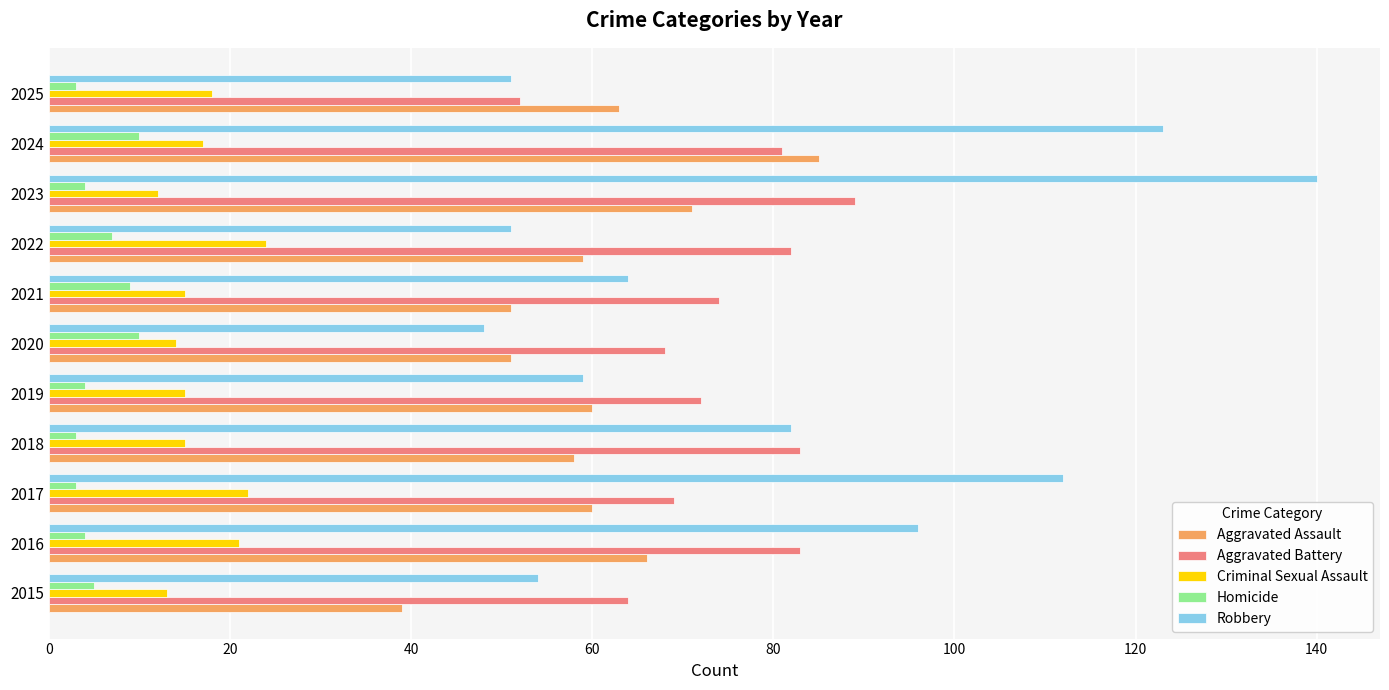

Rank the series at 2017 from highest to lowest value.

Robbery, Aggravated Battery, Aggravated Assault, Criminal Sexual Assault, Homicide